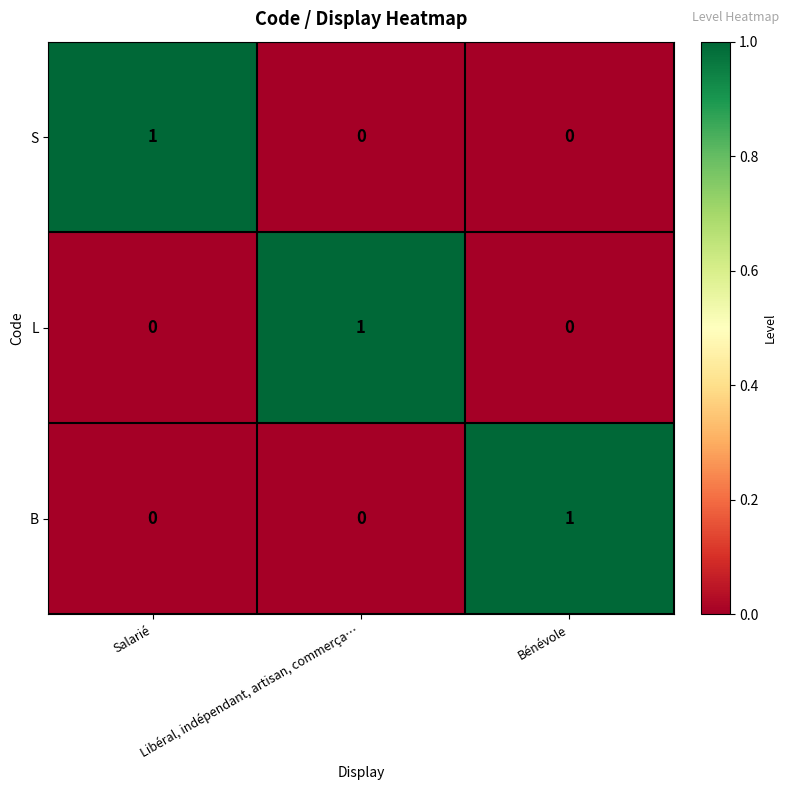

Count the B values in the range 0 to 1.

3